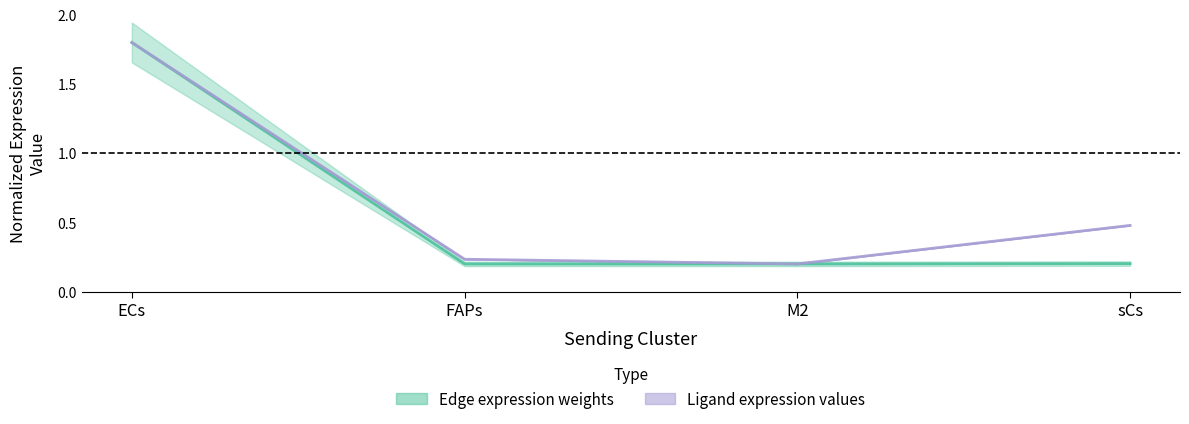

How many lines are shown in the chart?

2